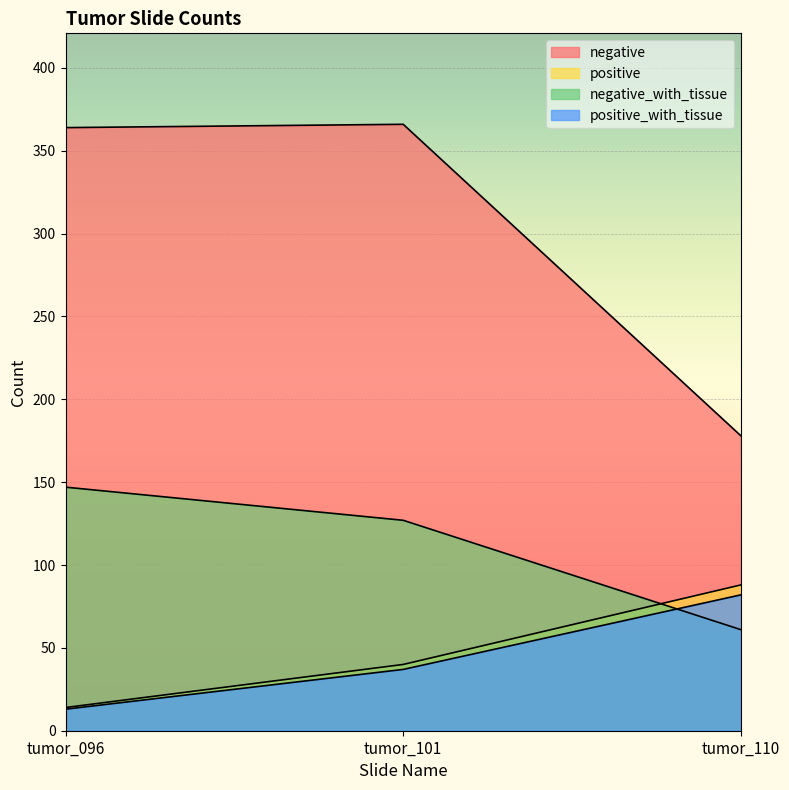

Which has a higher value, tumor_110 or tumor_096?

tumor_096